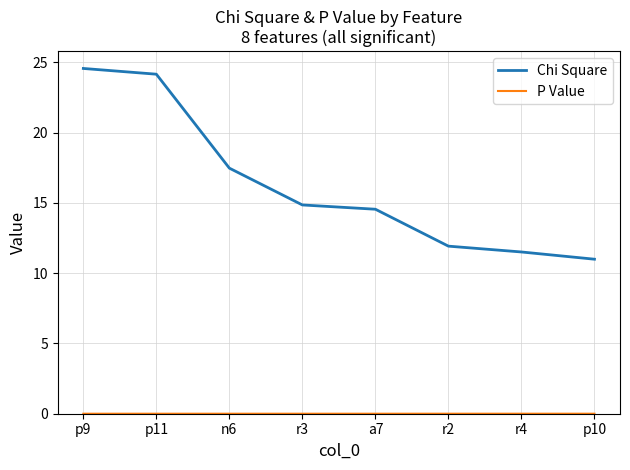

What is the highest value of the Chi Square series?

24.6